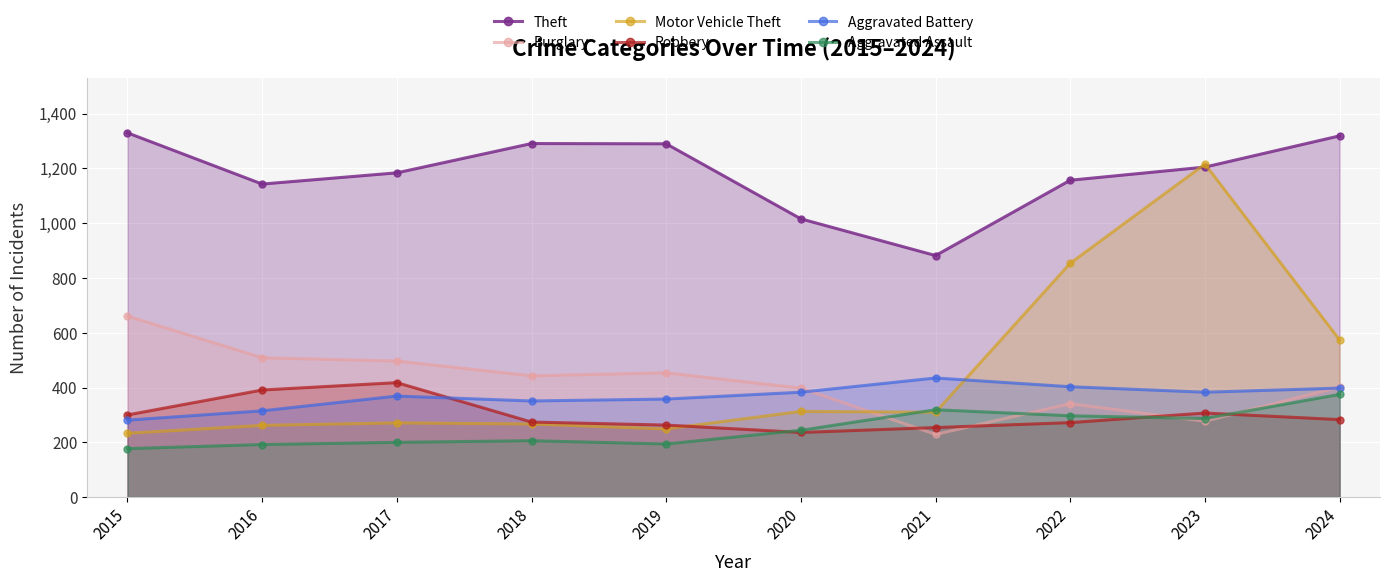

At how many categories does at least one series exceed 1155?

7